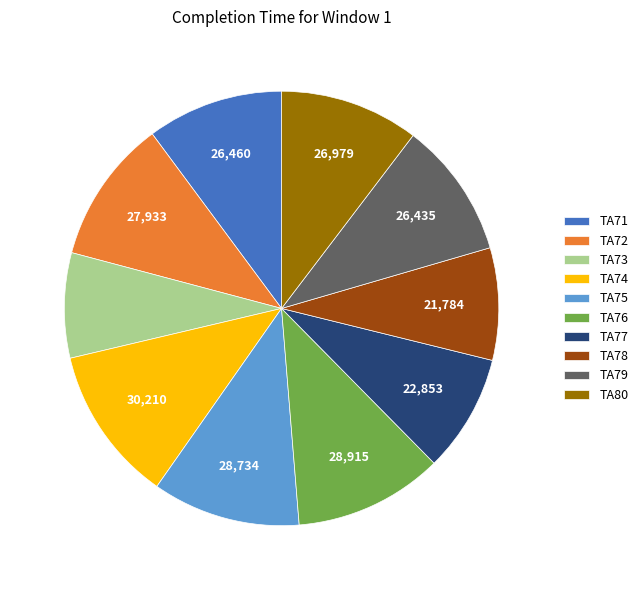

Count the number of slices in the pie.

10